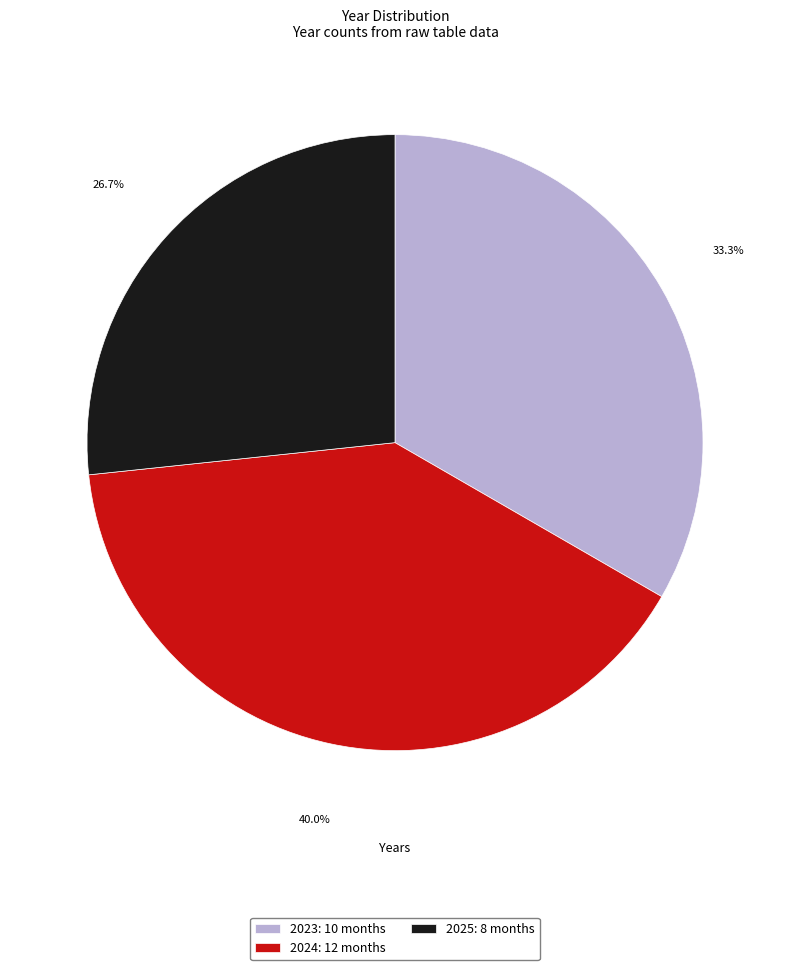

Which has a higher value, 2023 or 2024?

2024